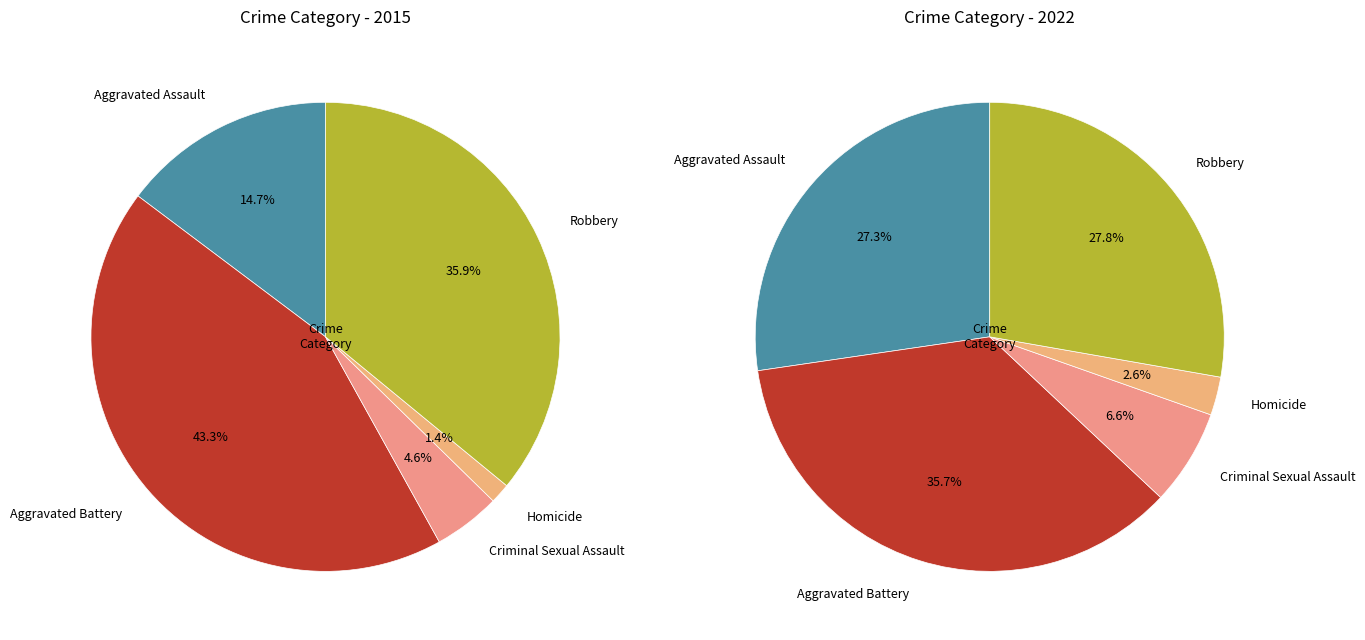

Which slice is the smallest?

Homicide